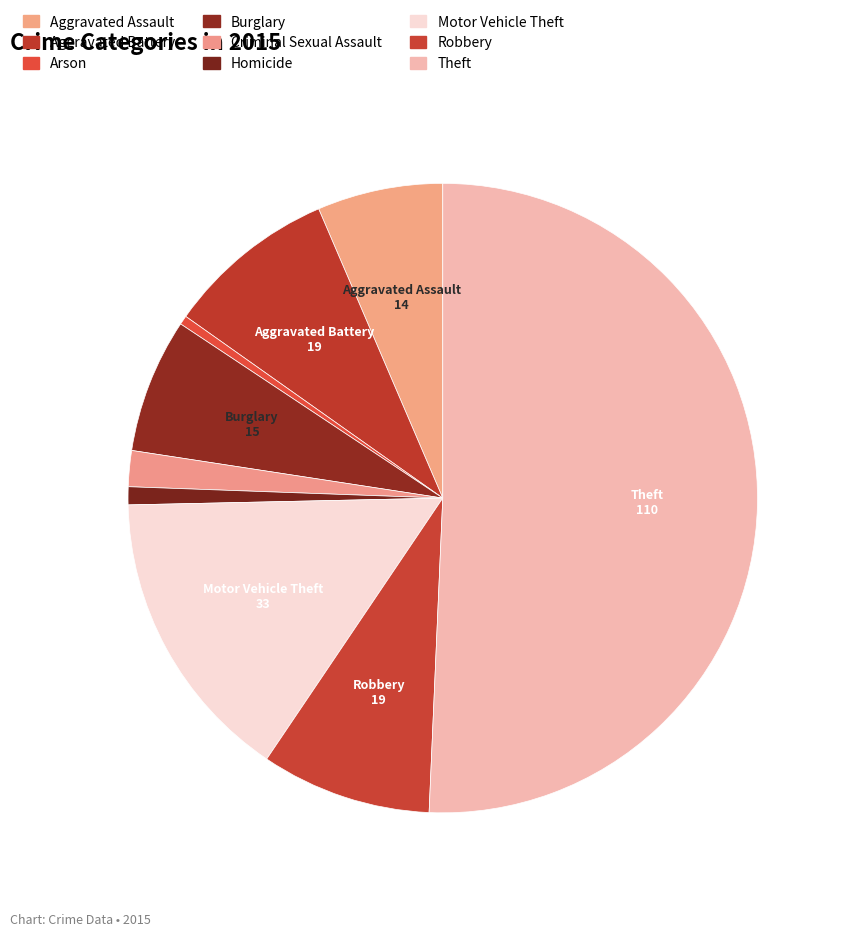

How many segments does this pie chart have?

9